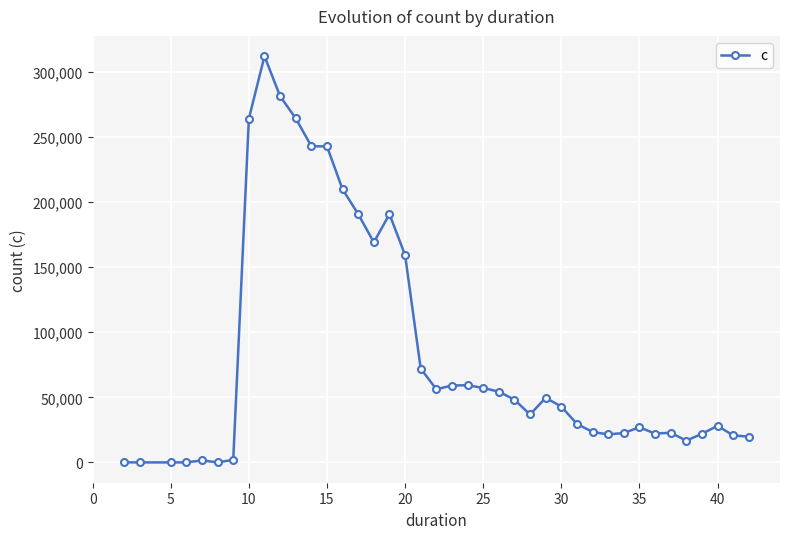

What is the maximum value shown in the chart?

312110